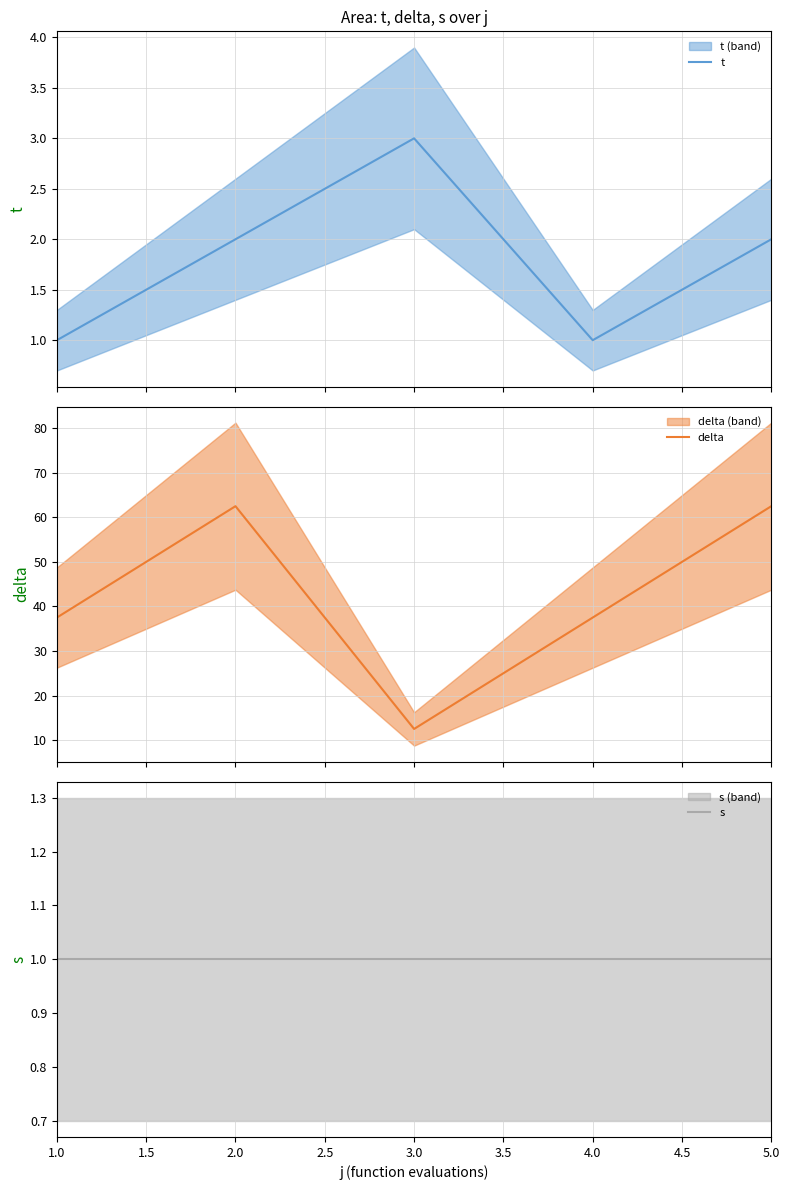

What is the label of the 1st point from the left?

1.0